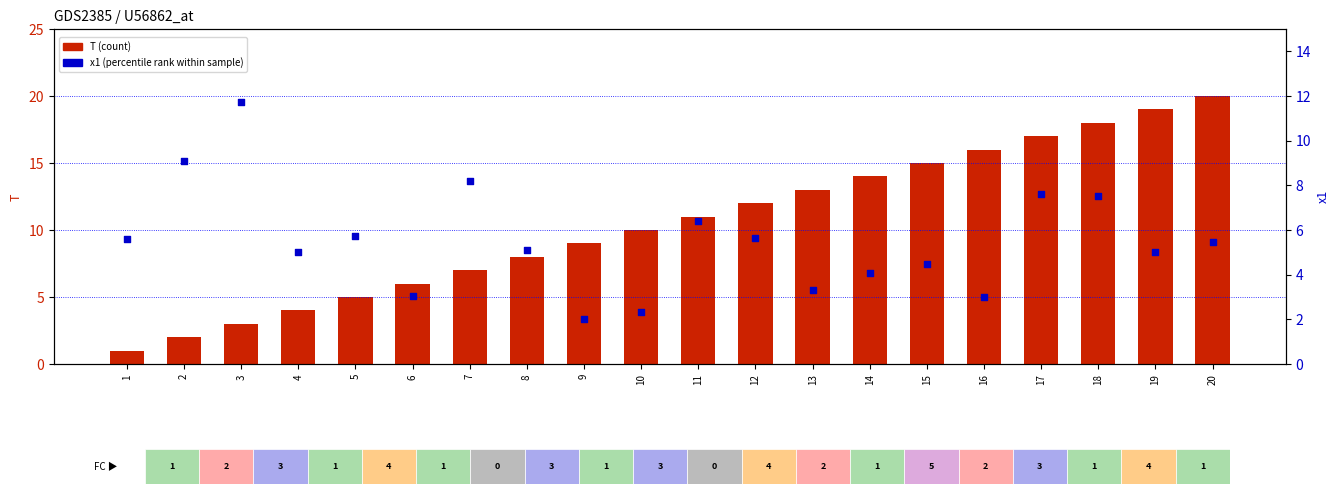

At how many categories does at least one series exceed 4?

20